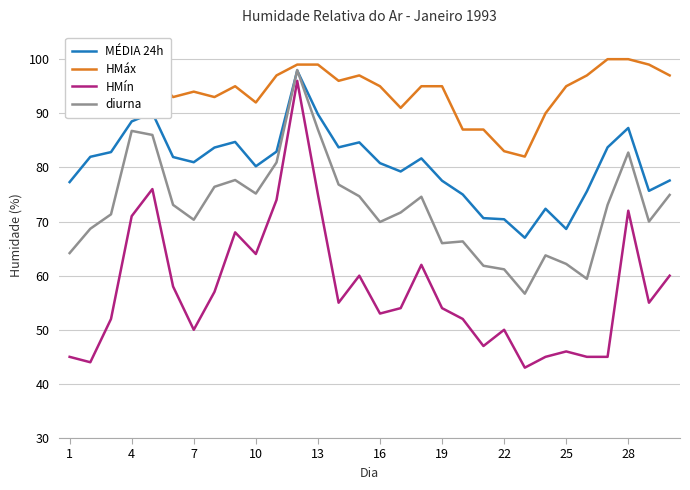

True or false: MÉDIA 24h has more than 2 interior local peaks.

True